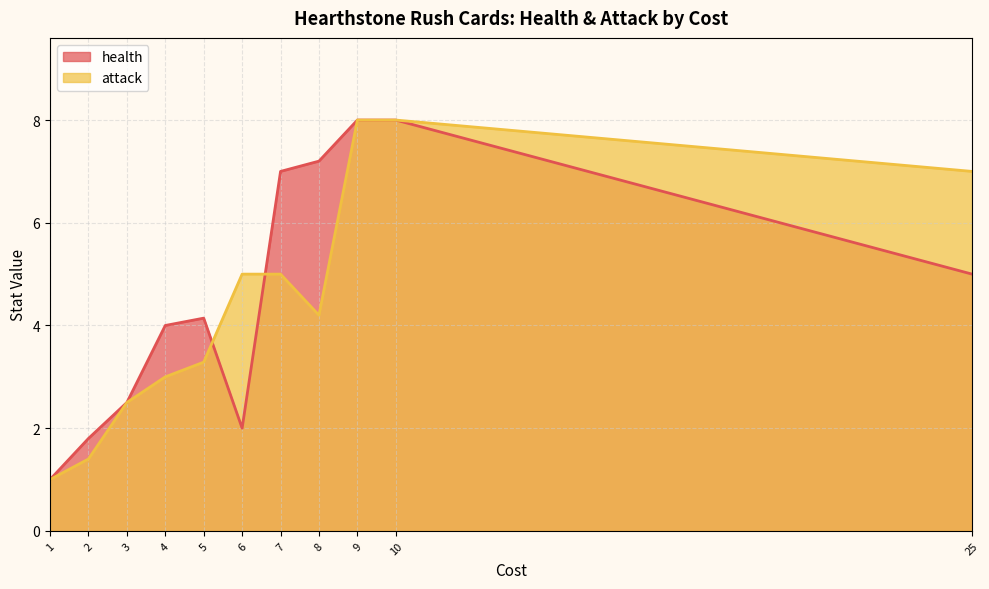

What is the average value of the attack series?

4.4